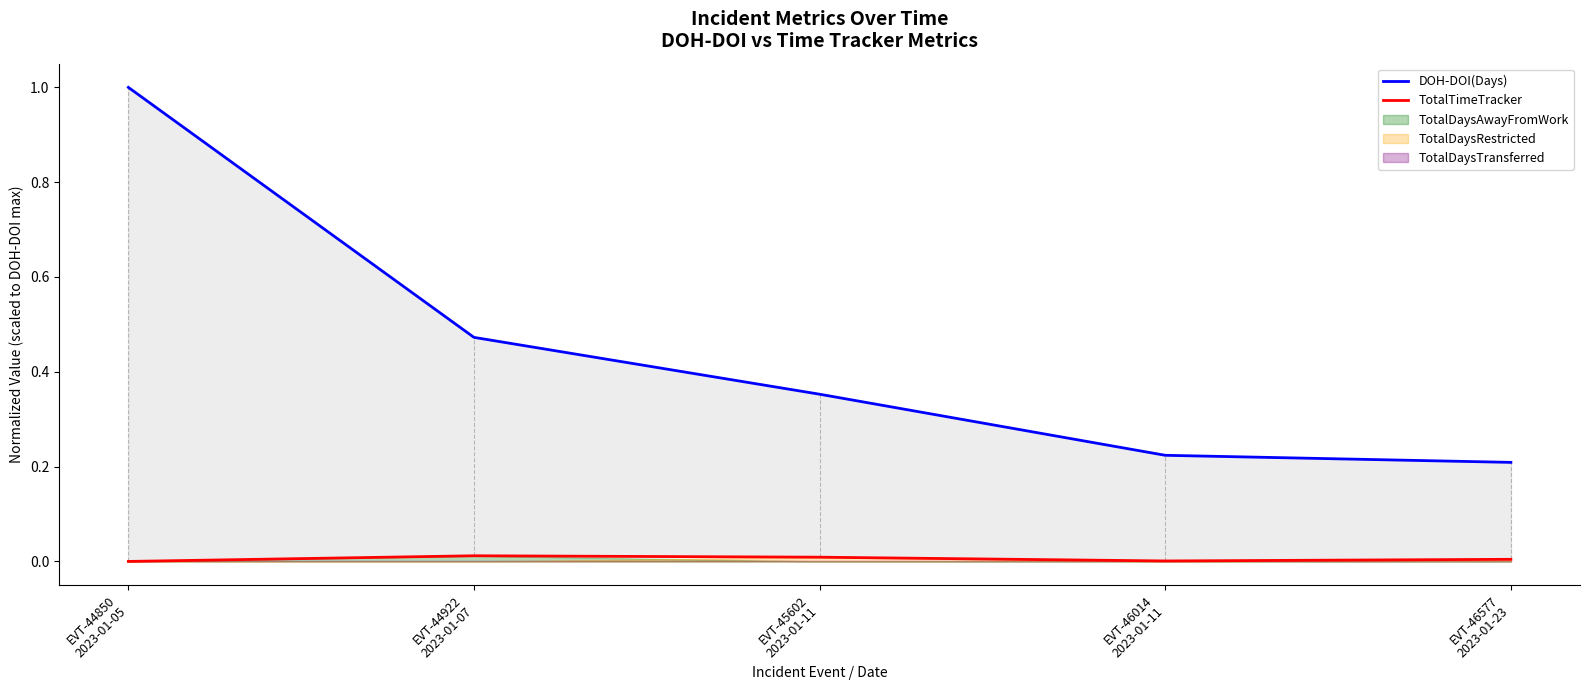

True or false: TotalTimeTracker and DOH-DOI(Days) cross at least once.

False